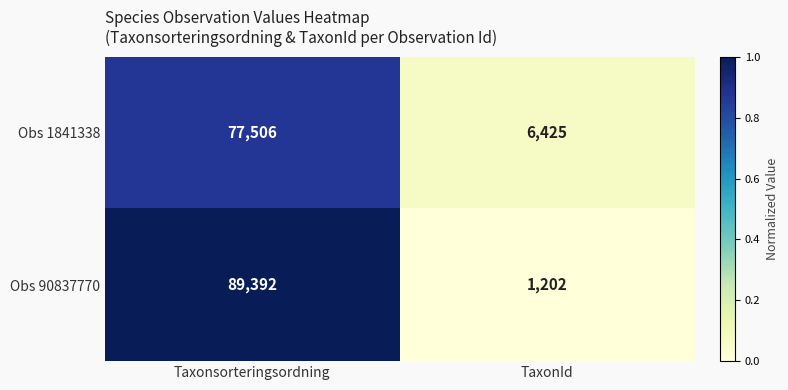

How many distinct data groups are displayed?

2